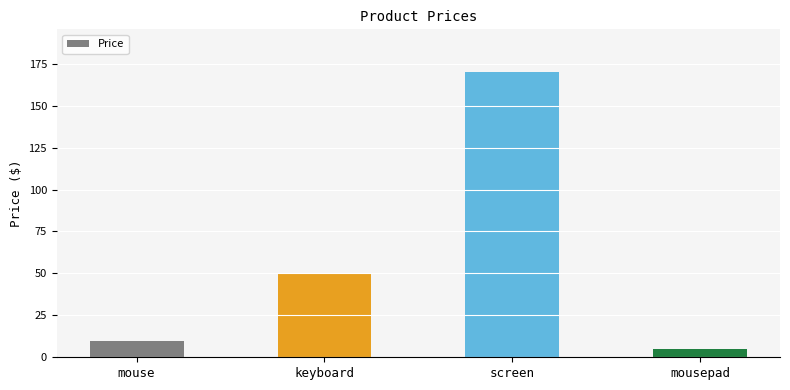

Which label corresponds to the smallest value in the chart?

mousepad